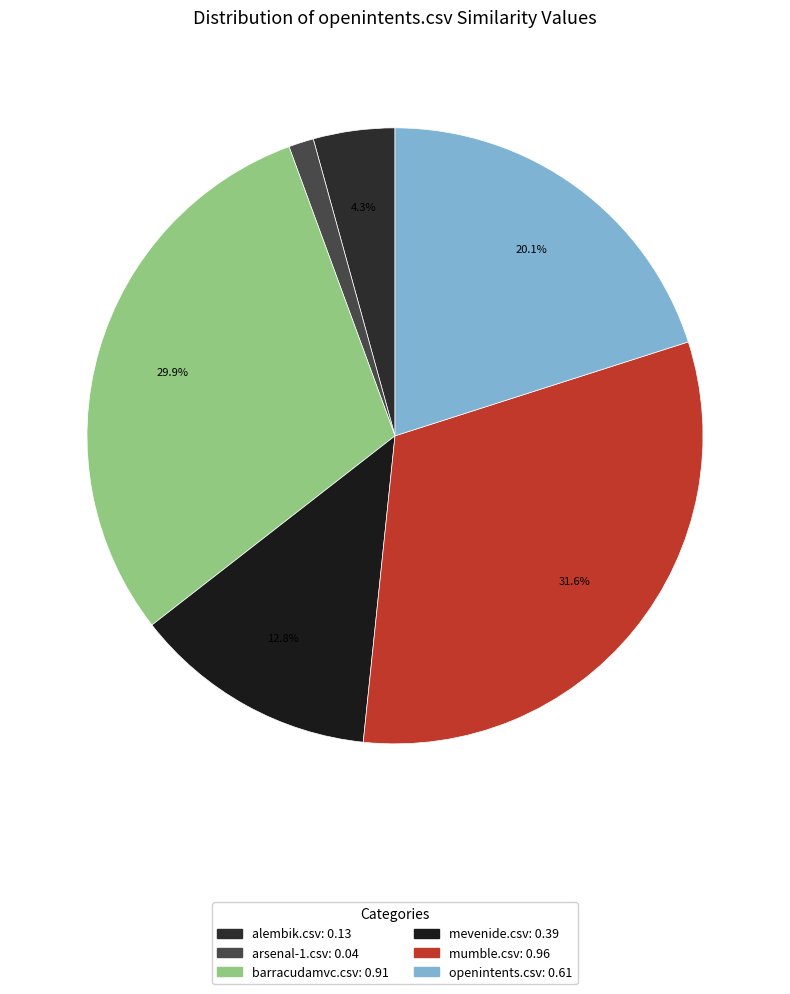

To the nearest percent, what is the difference between the openintents.csv and alembik.csv slice percentages?

16%